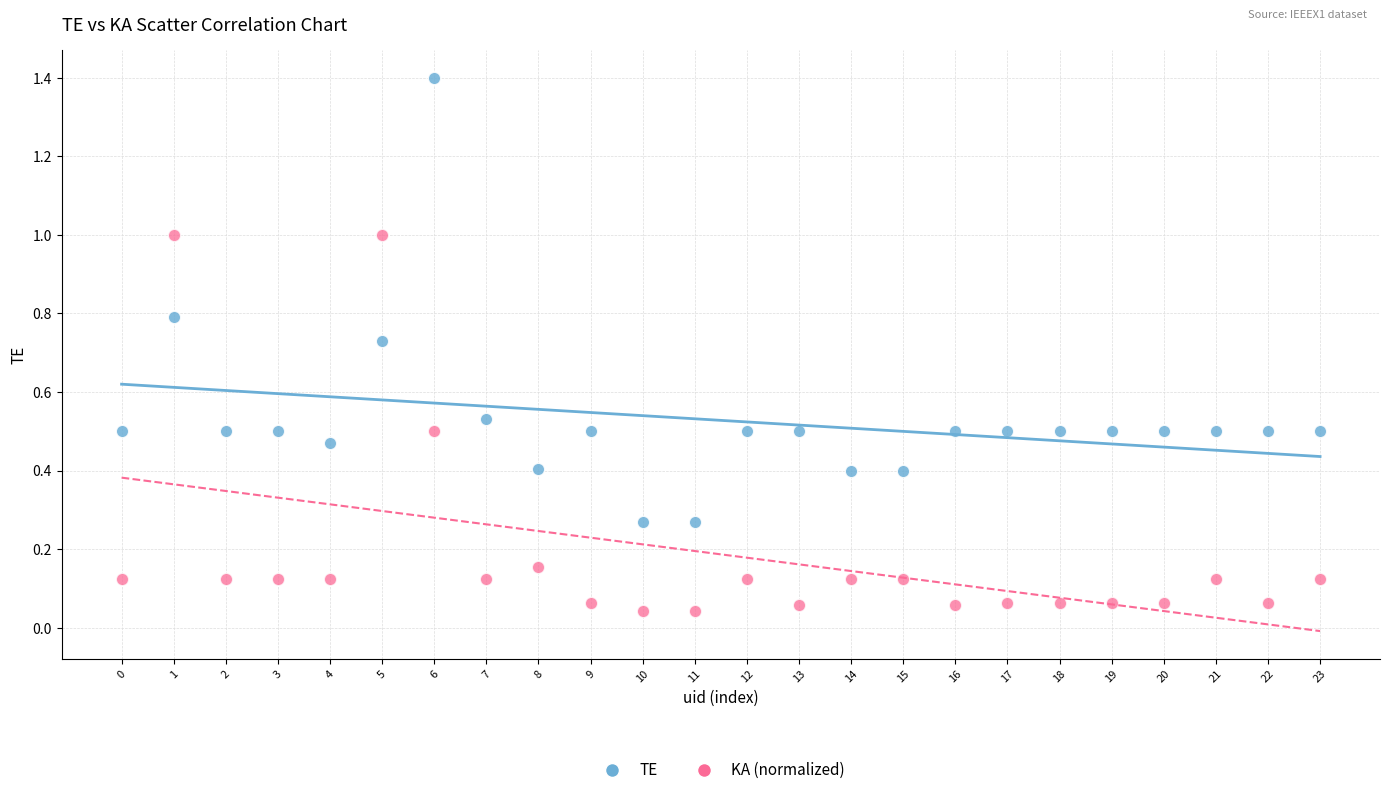

Across all data points, what is the range of Y values (max minus min)?

1.4